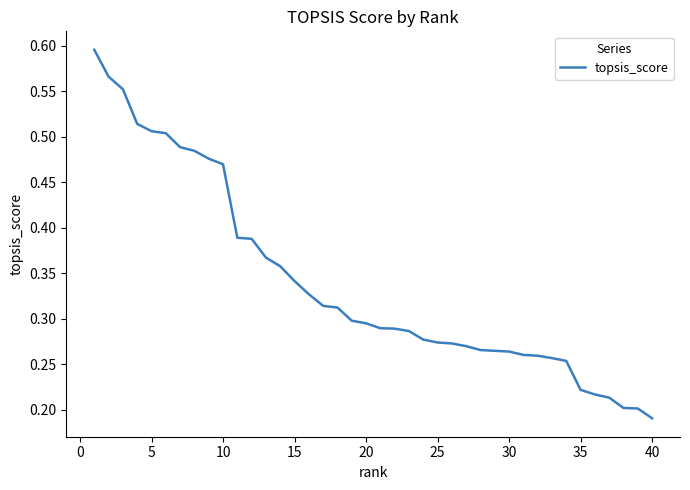

How many lines are shown in the chart?

1